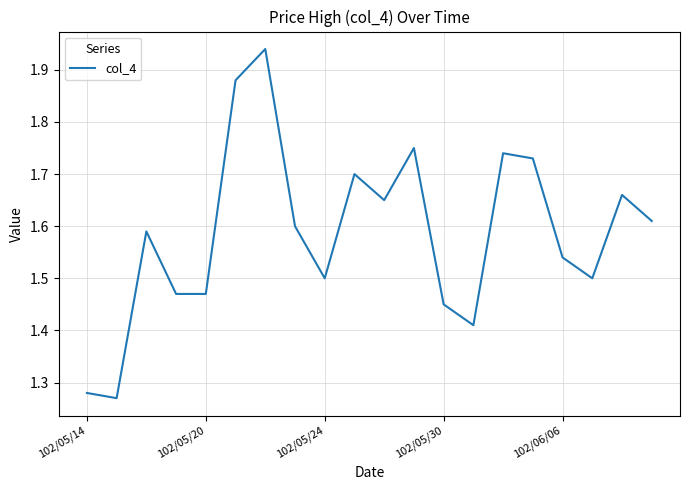

What is the difference between the maximum and minimum values?

0.7